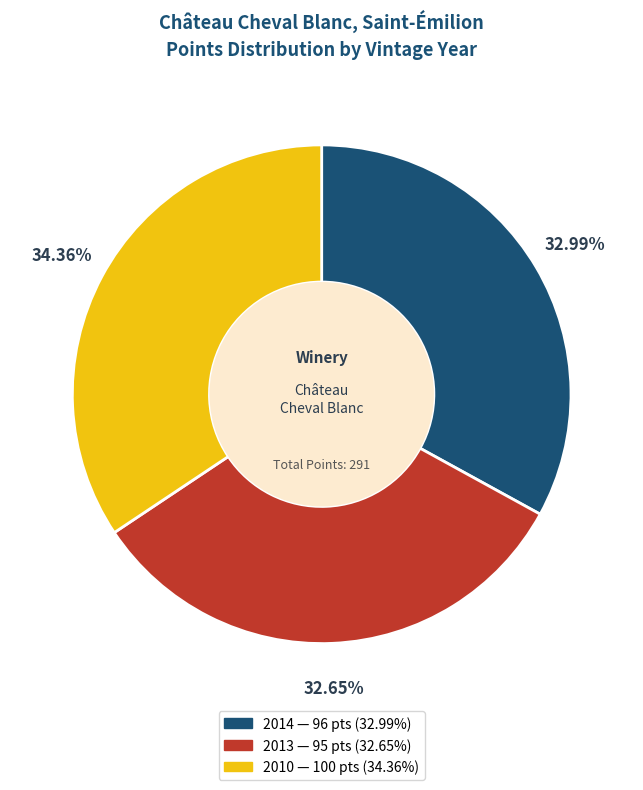

To the nearest percent, what portion does 2010 represent?

34%